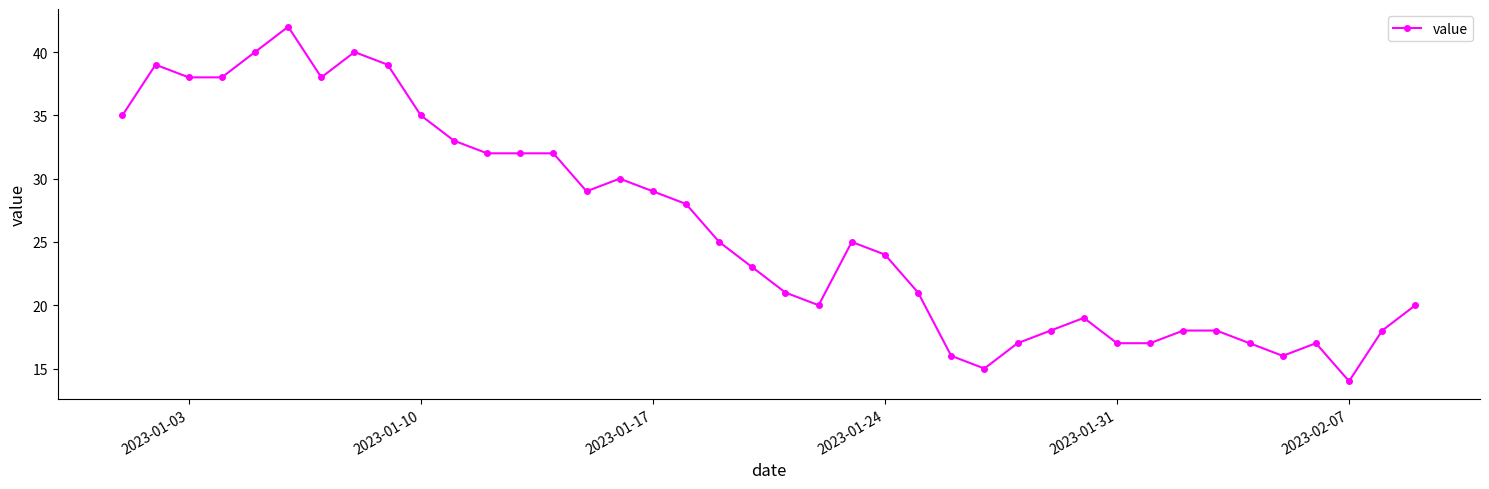

What is the difference between the second highest and minimum values?

26